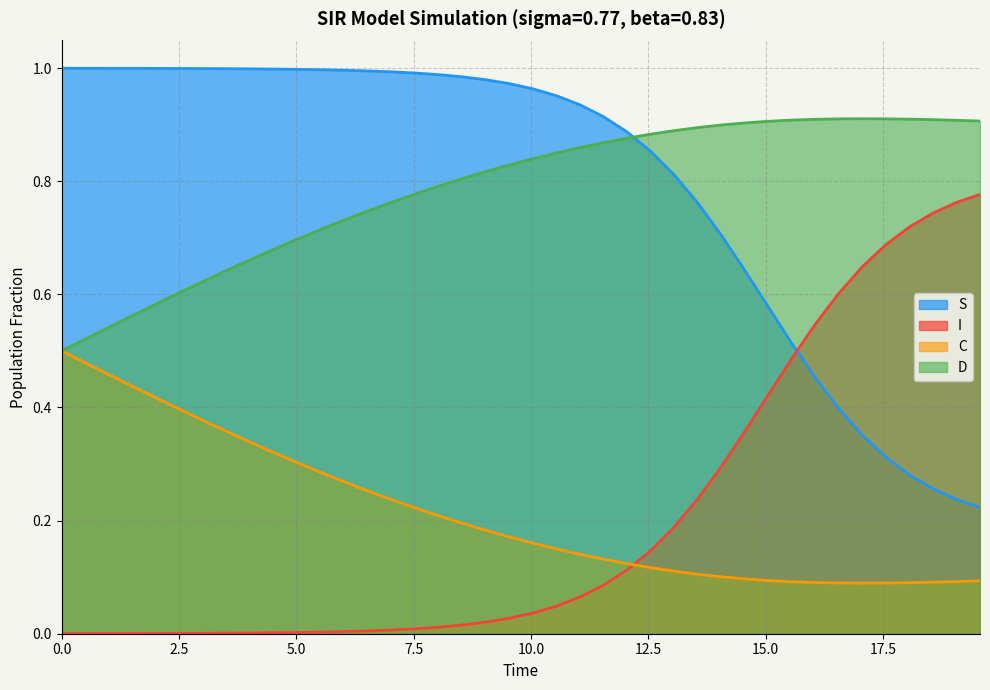

List the series in order of their peak value, highest first.

S, D, I, C